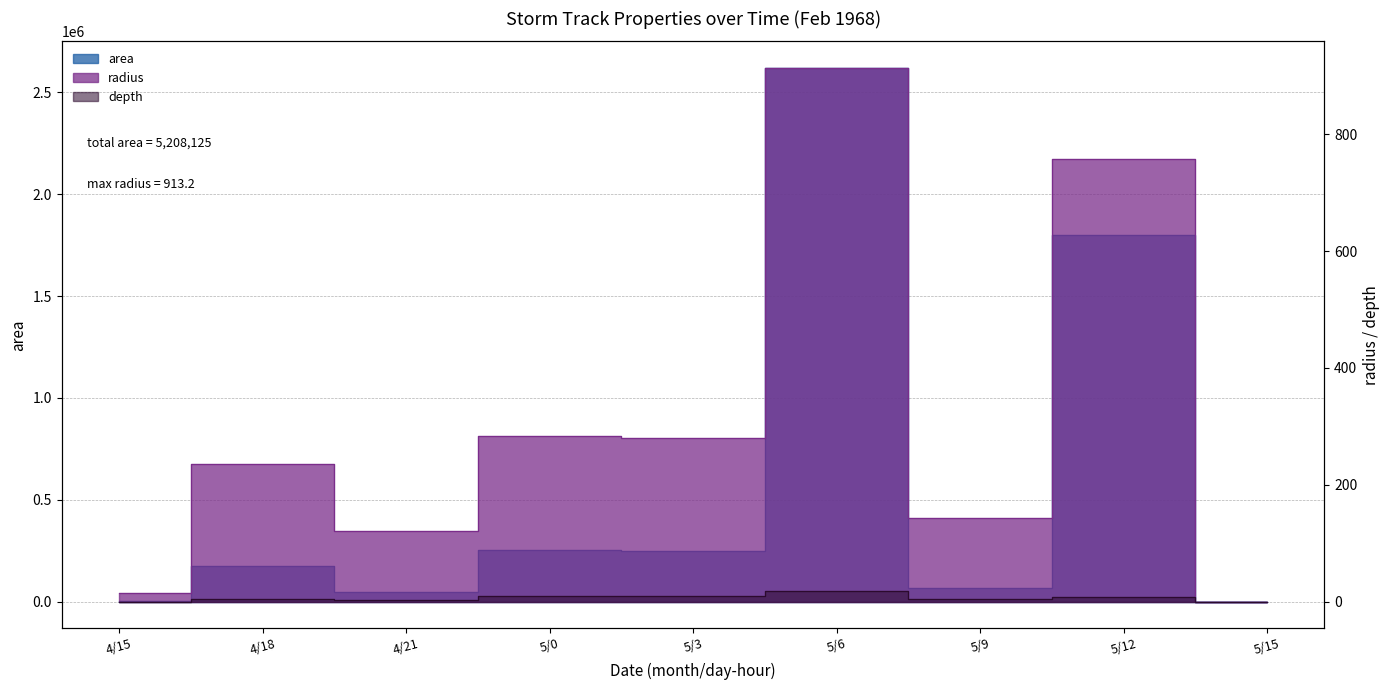

At 4/18, list the series in order from largest to smallest.

area, radius, depth